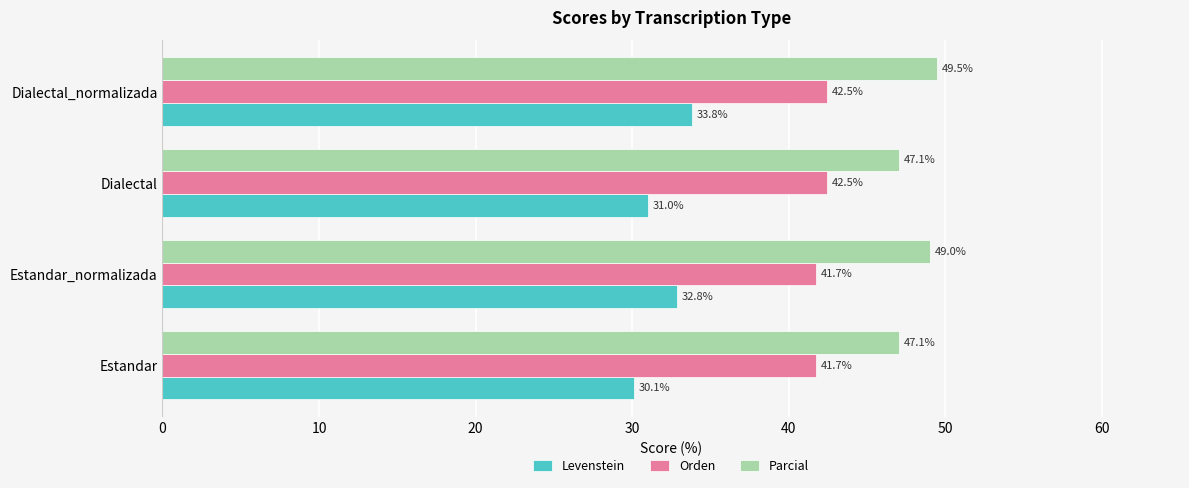

Rank the series by their average value, from highest to lowest.

Parcial, Orden, Levenstein